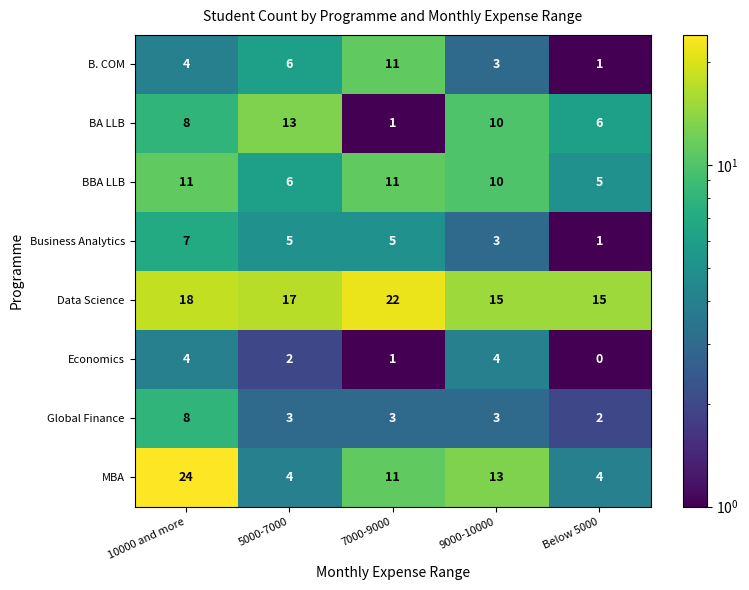

Which series has the largest range (max minus min)?

MBA